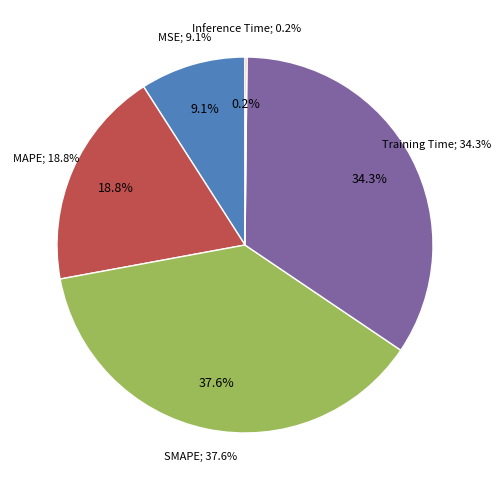

Which category has the biggest portion of the pie?

SMAPE